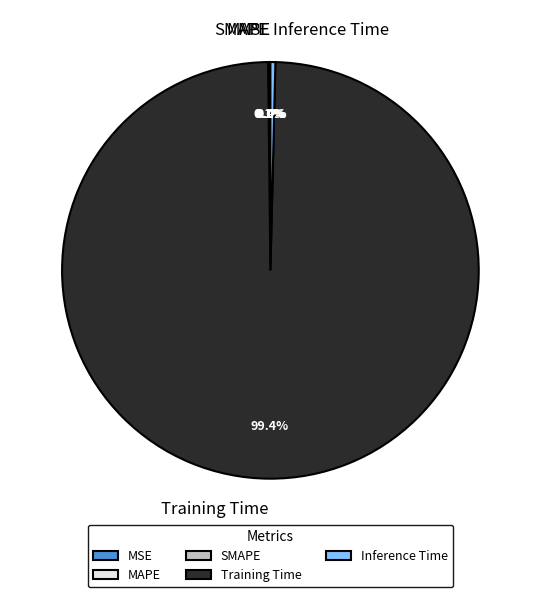

Is there any slice that represents more than half of the pie?

Yes